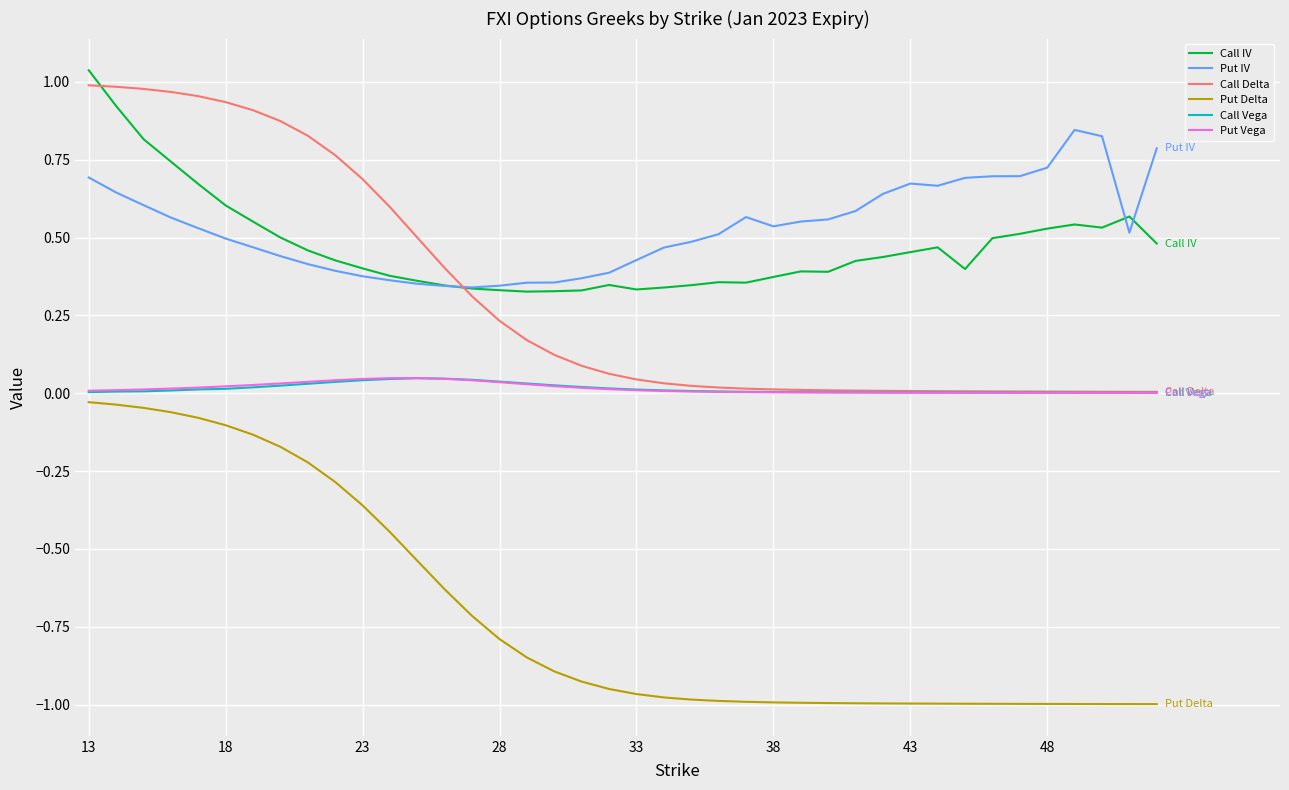

Which series has the widest spread of values?

Call Delta